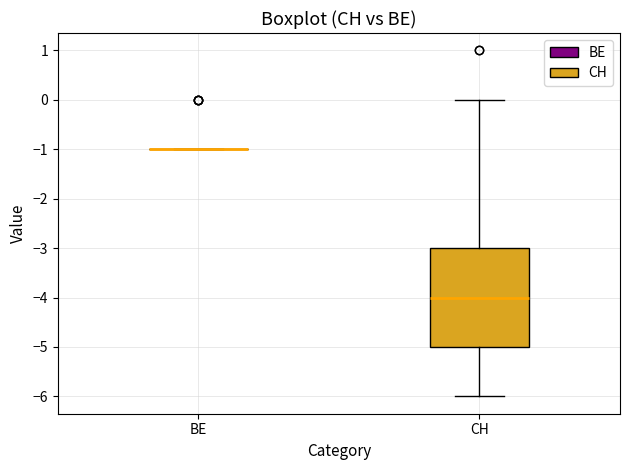

Comparing the boxes themselves (not the whiskers), which one is the tallest?

CH